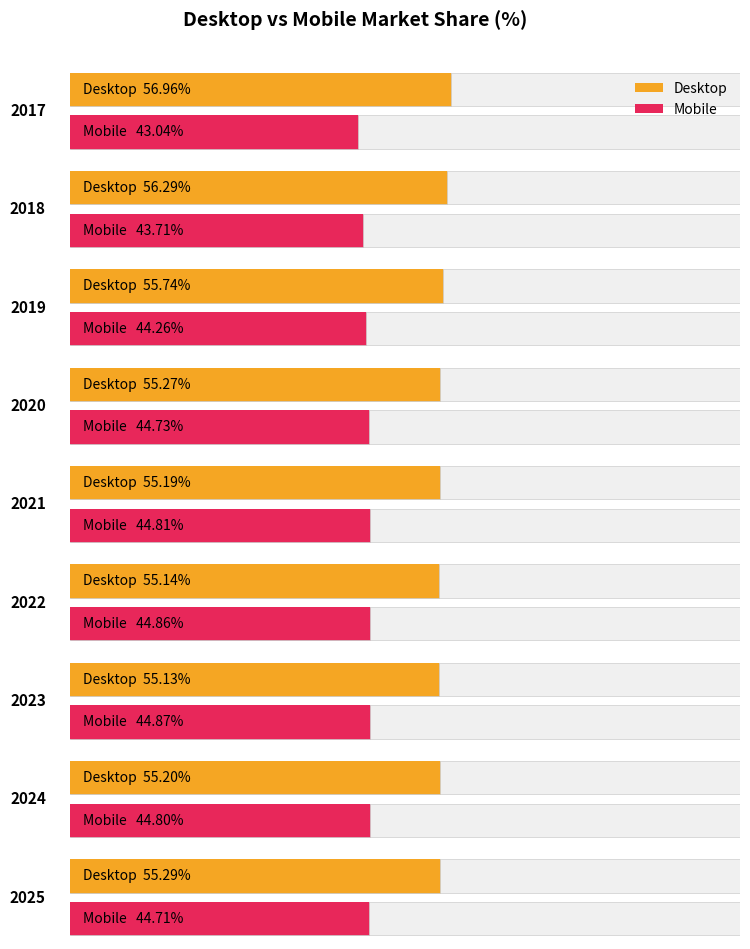

Which series changed the most between 2019 and 2024?

Desktop